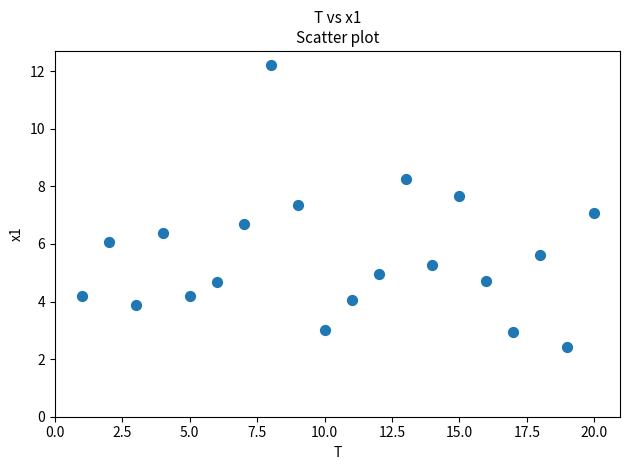

What is the range of X values (max minus min)?

19.0